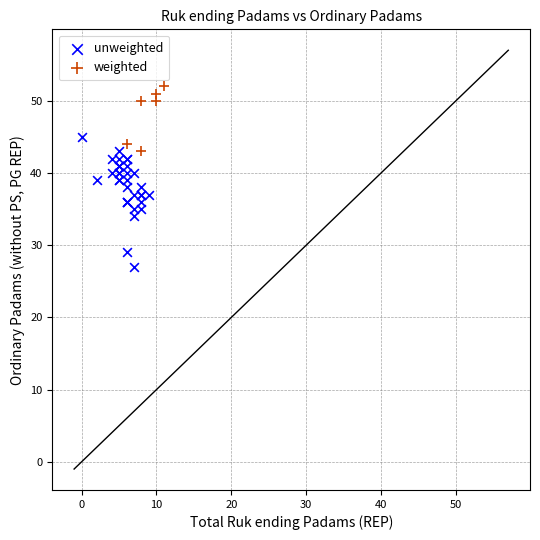

Which series has the largest Y range (max minus min)?

unweighted